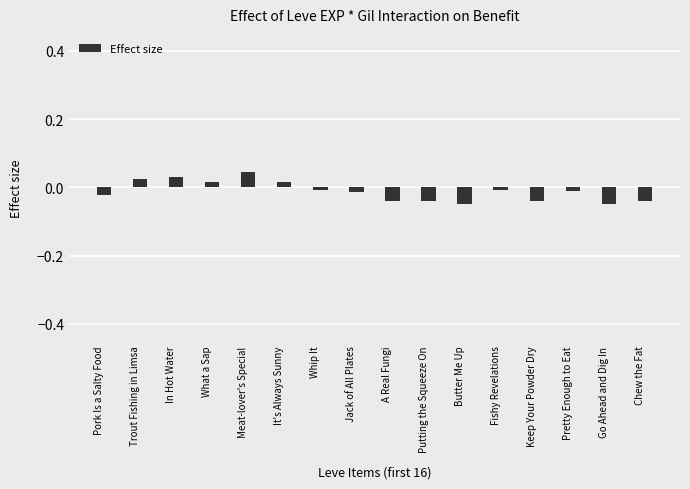

What is the change in value from Meat-lover's Special to Fishy Revelations?

-0.1